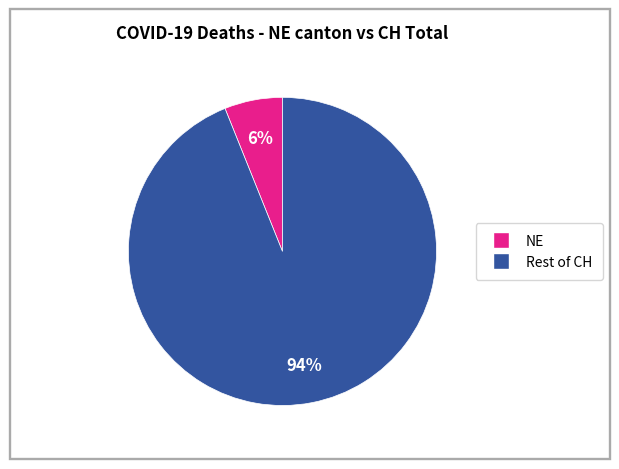

To the nearest percent, what is the average slice percentage?

50%